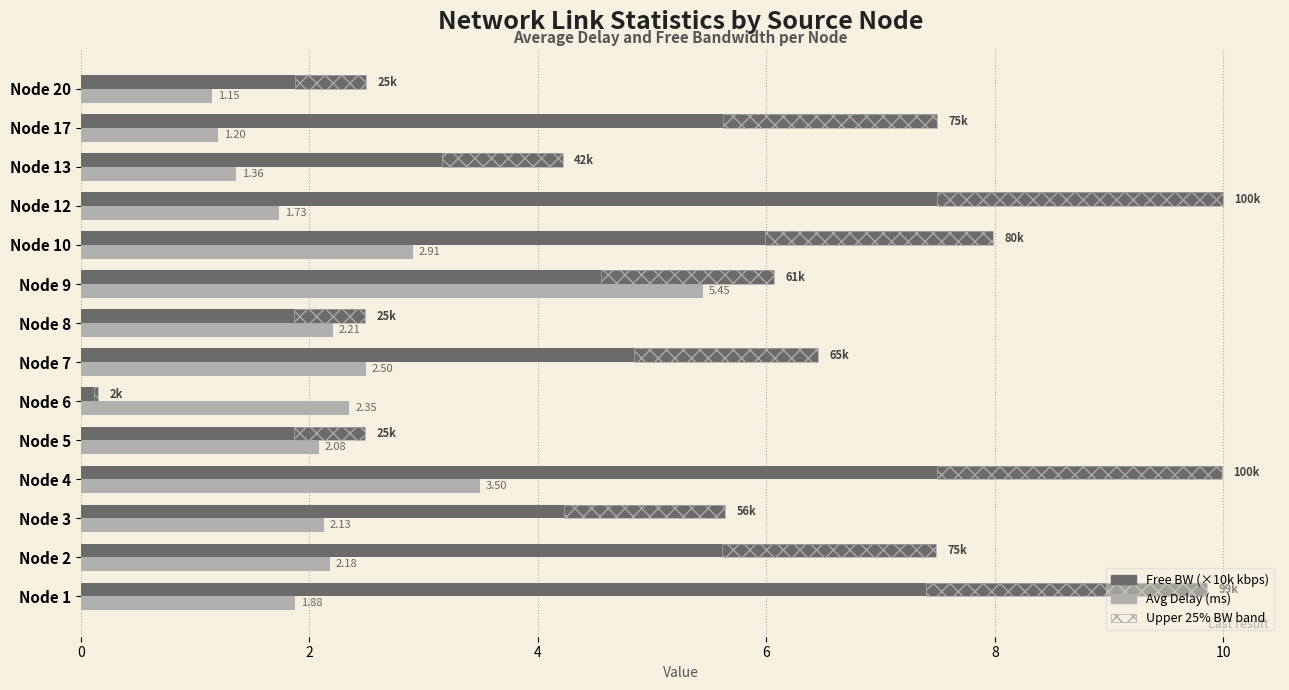

List the series in order of their peak value, highest first.

Free BW (×10k kbps), Avg Delay (ms)